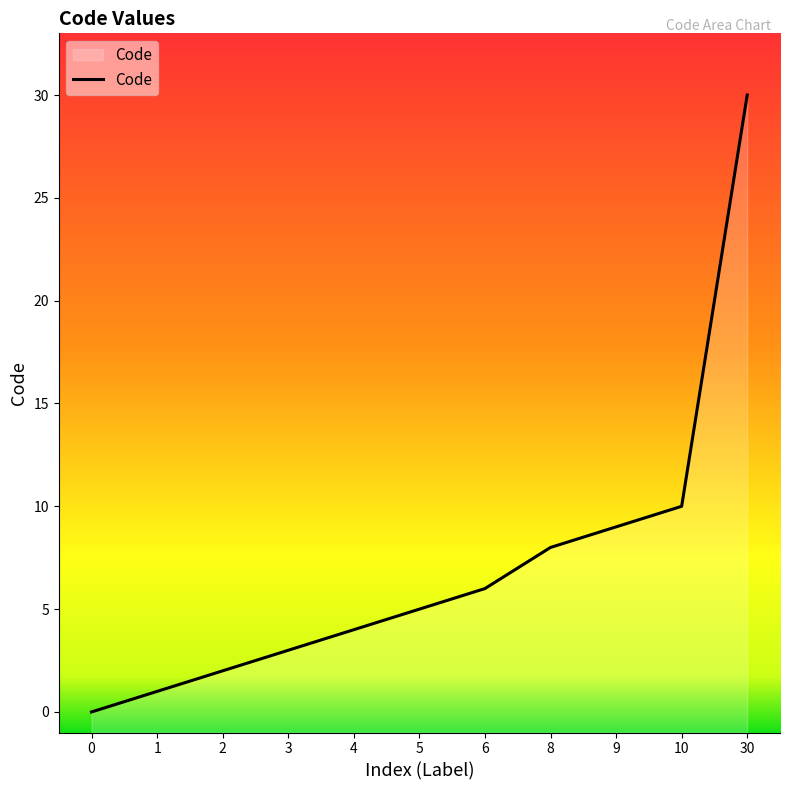

The chart shows a value of 2 at 1. True or false?

False